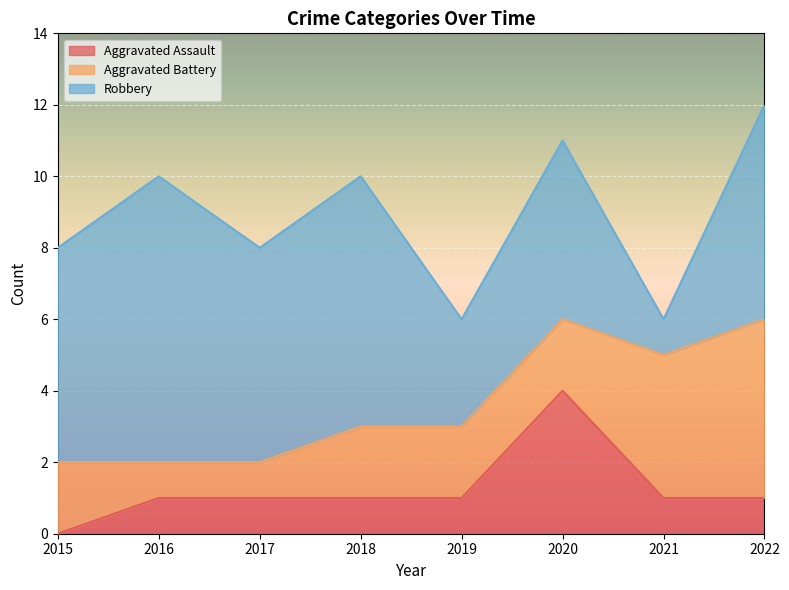

What is the difference between the Aggravated Battery values at 2022 and 2017?

4